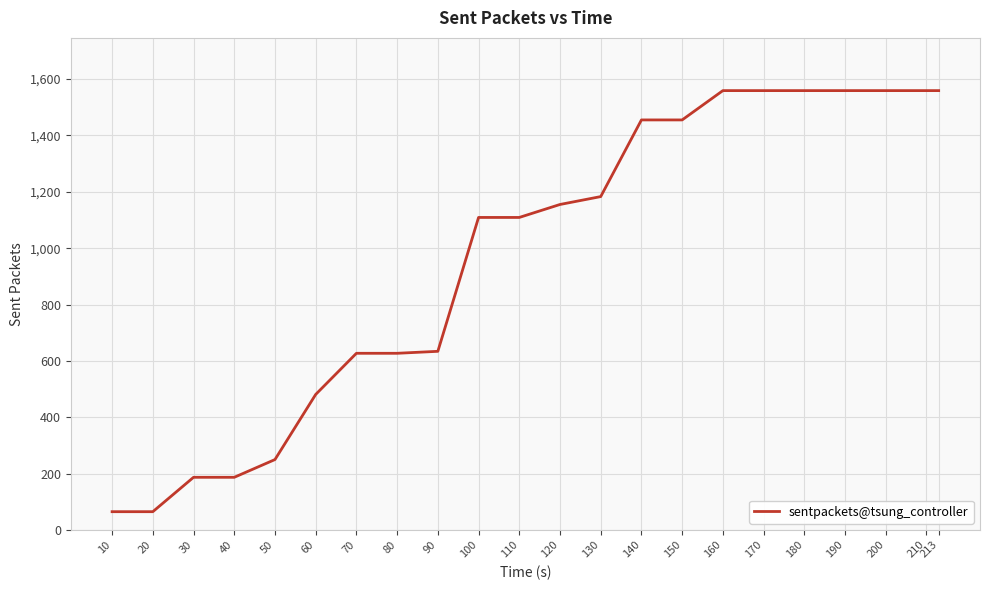

Which has a higher value, 90 or 40?

90